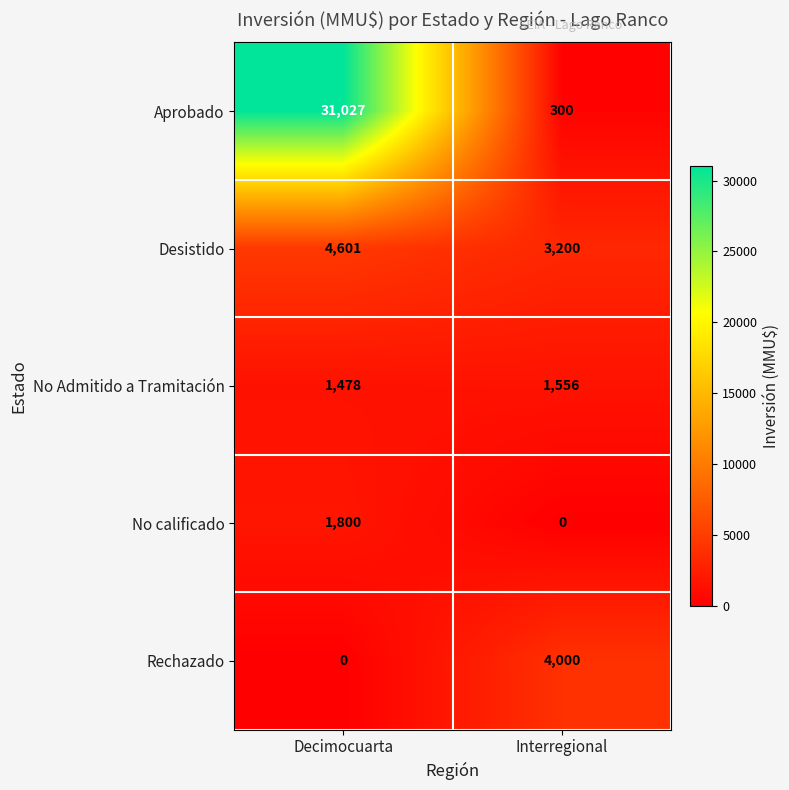

Reading left to right, transcribe all the data shown in this chart.

Aprobado: Decimocuarta=31027	Interregional=300
Desistido: Decimocuarta=4601	Interregional=3200
No Admitido a Tramitación: Decimocuarta=1478	Interregional=1556
No calificado: Decimocuarta=1800	Interregional=0
Rechazado: Decimocuarta=0	Interregional=4000